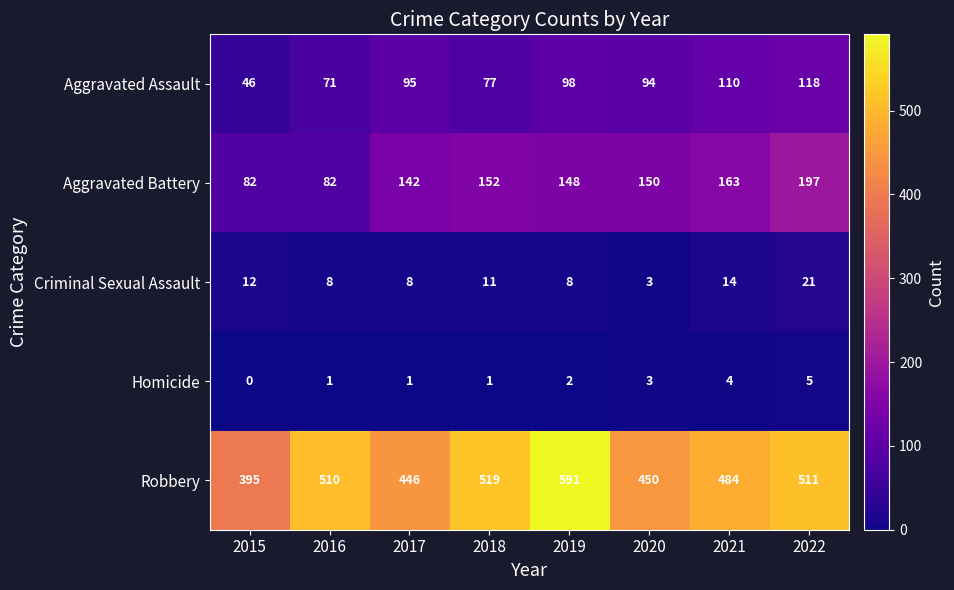

What is the difference between the highest and lowest values at 2020?

447